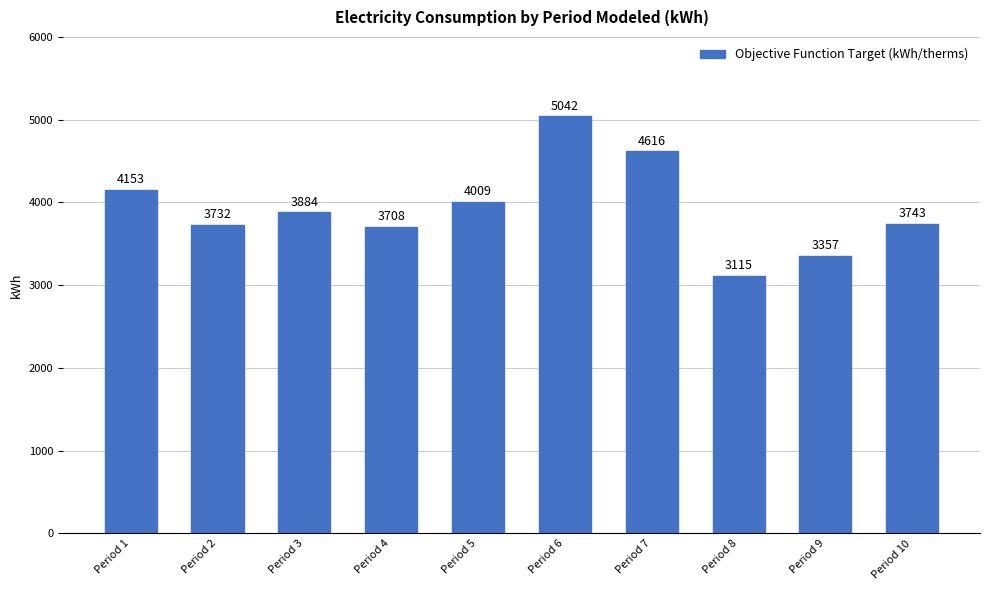

What is the value of the 5th bar from the left?

4009